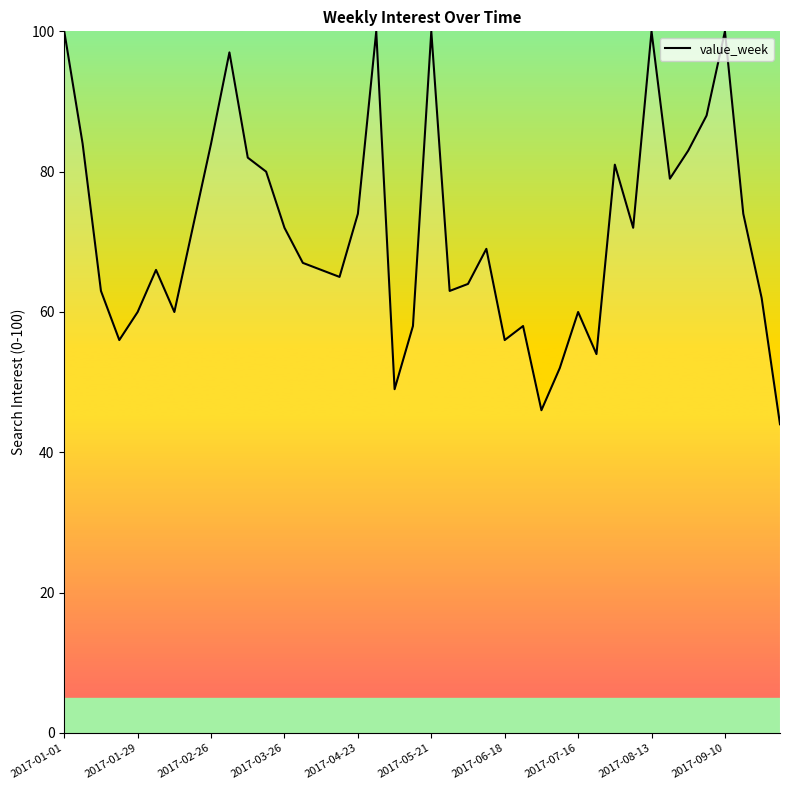

How many interior local peaks (higher than both neighbors) does the data have?

10